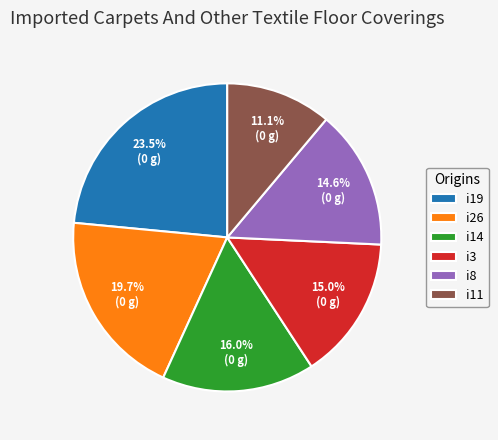

To the nearest percent, what portion does i11 represent?

11%